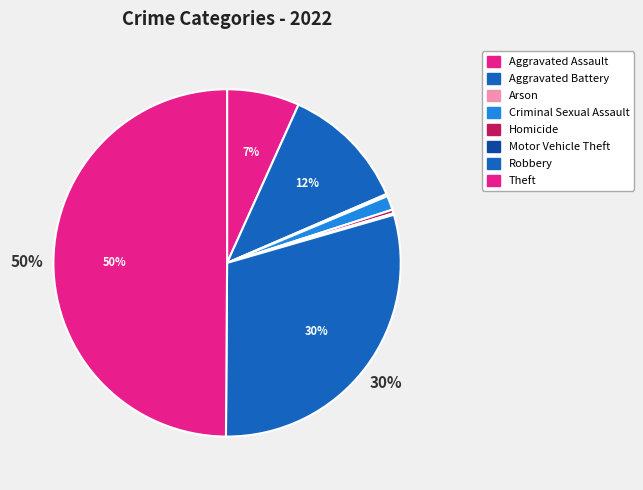

What is the largest slice in the pie chart?

Theft